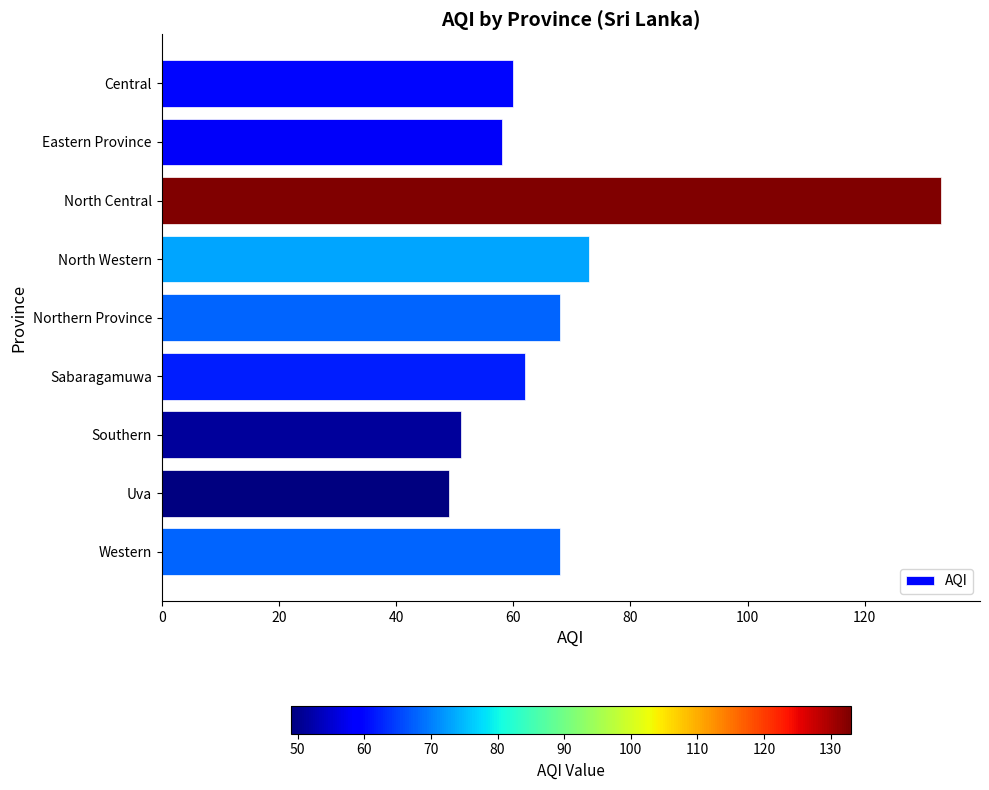

Count the number of data series in this chart.

1